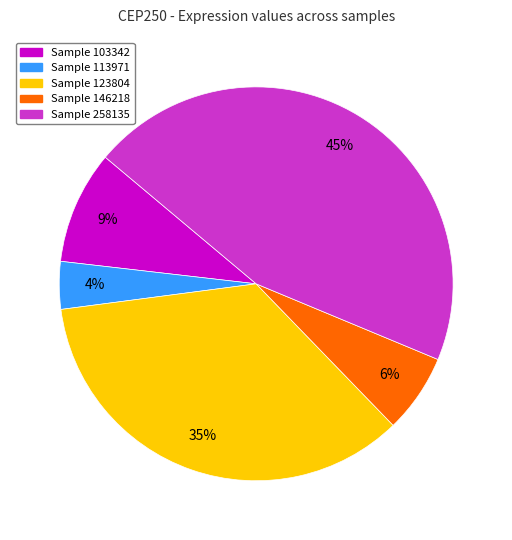

To the nearest percent, what is the difference between the largest and smallest slice percentages?

41%